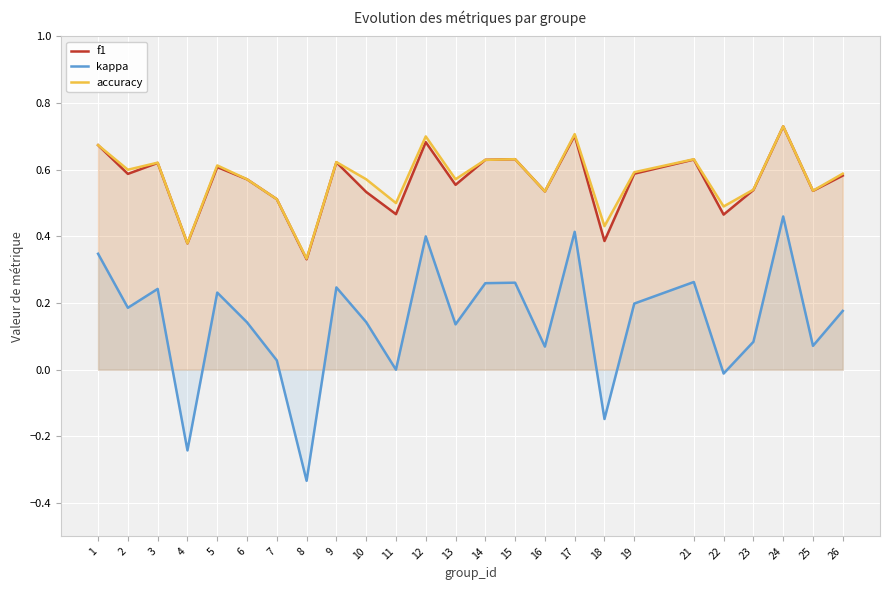

How many interior local valleys does the accuracy series have?

9